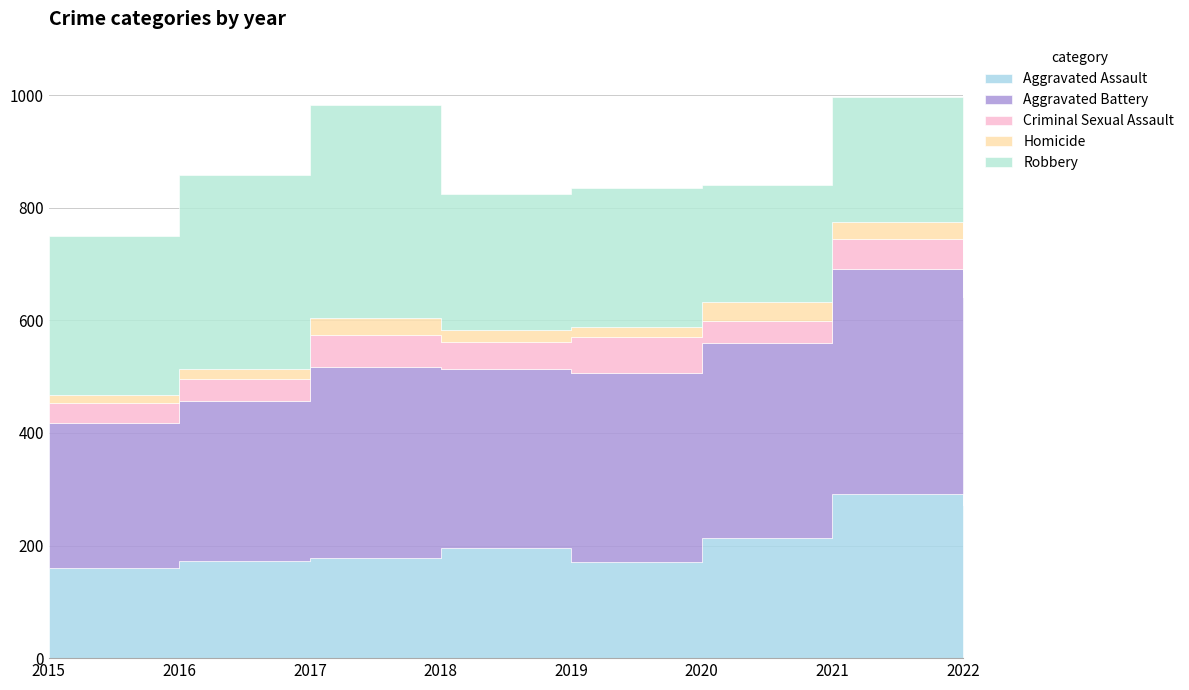

What is the difference between the maximum and second lowest values in the Homicide series?

15